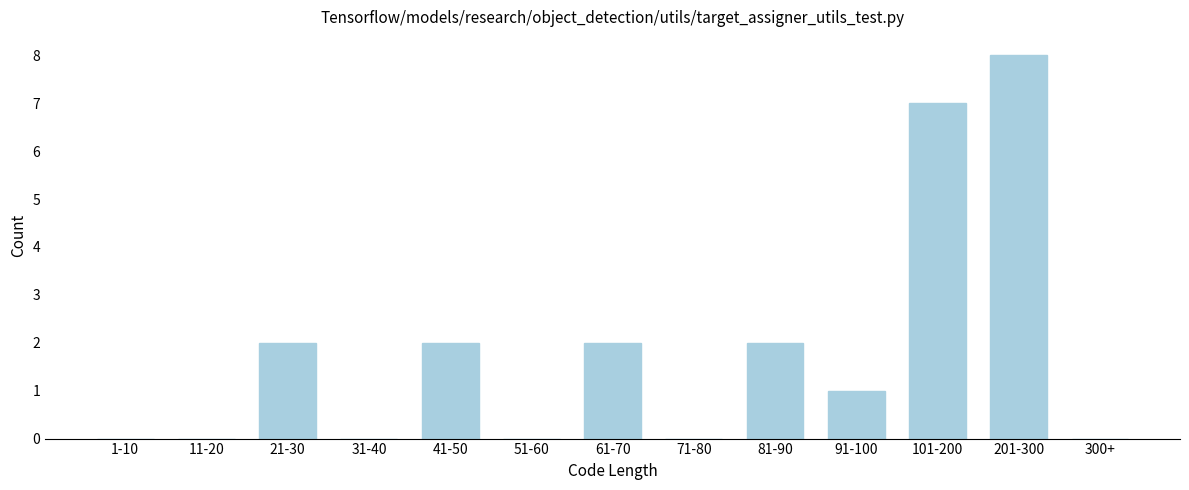

Reading left to right, transcribe all the data shown in this chart.

1-10=0	11-20=0	21-30=2	31-40=0	41-50=2	51-60=0	61-70=2	71-80=0	81-90=2	91-100=1	101-200=7	201-300=8	300+=0